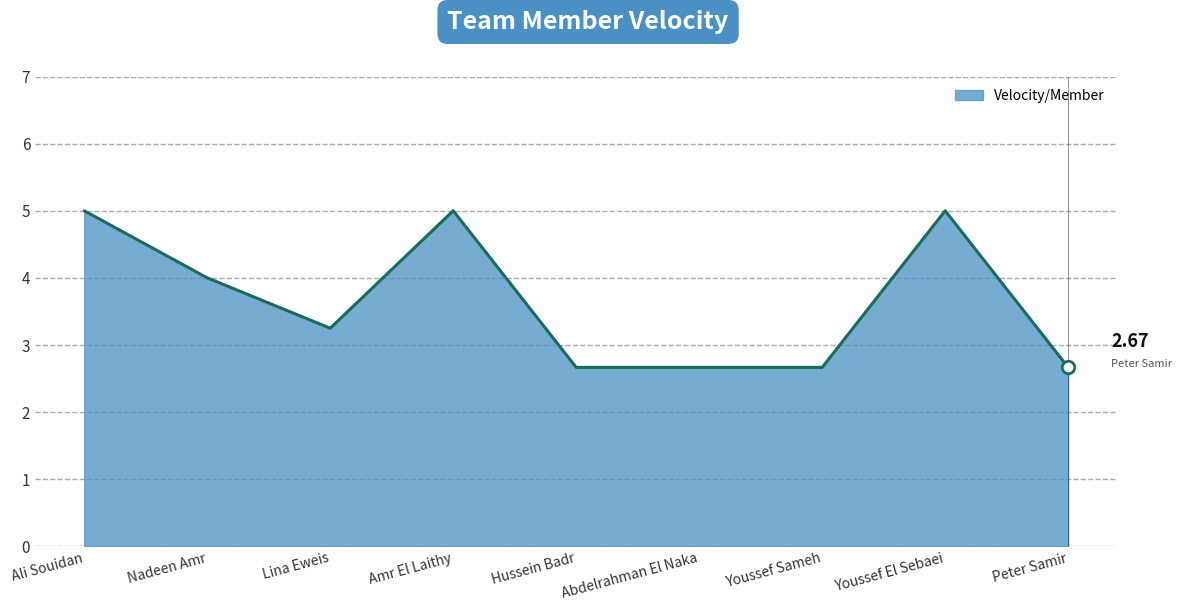

What is the change in value from Nadeen Amr to Peter Samir?

-1.3